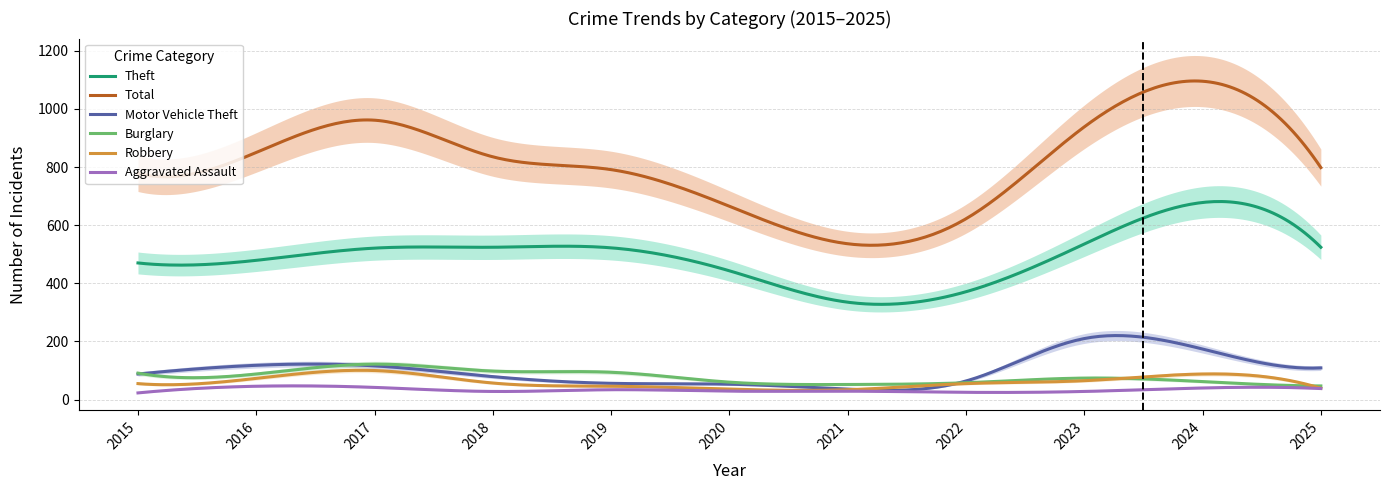

What is the value of the Motor Vehicle Theft point at the 9th from the left?

210